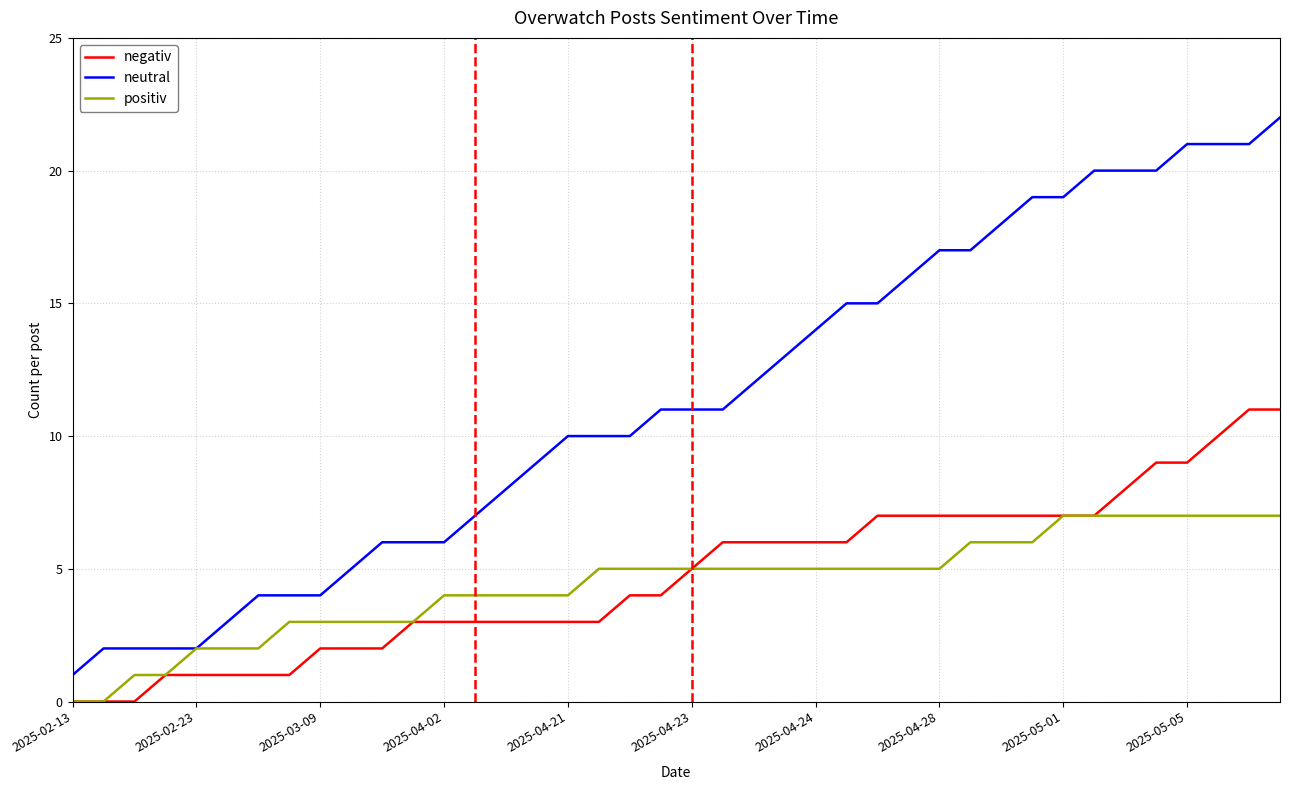

Which series has the widest spread of values?

neutral